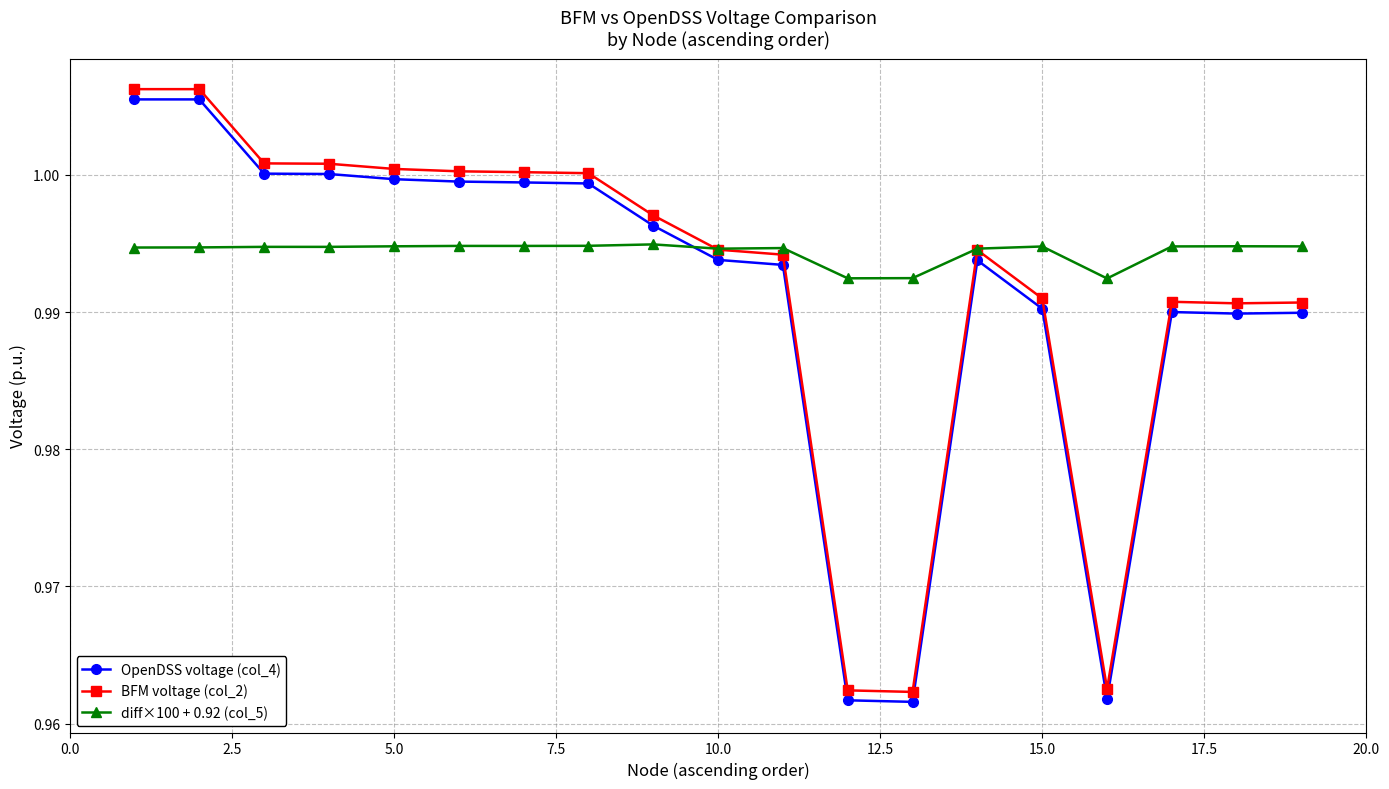

At how many categories does at least one series exceed 0?

19